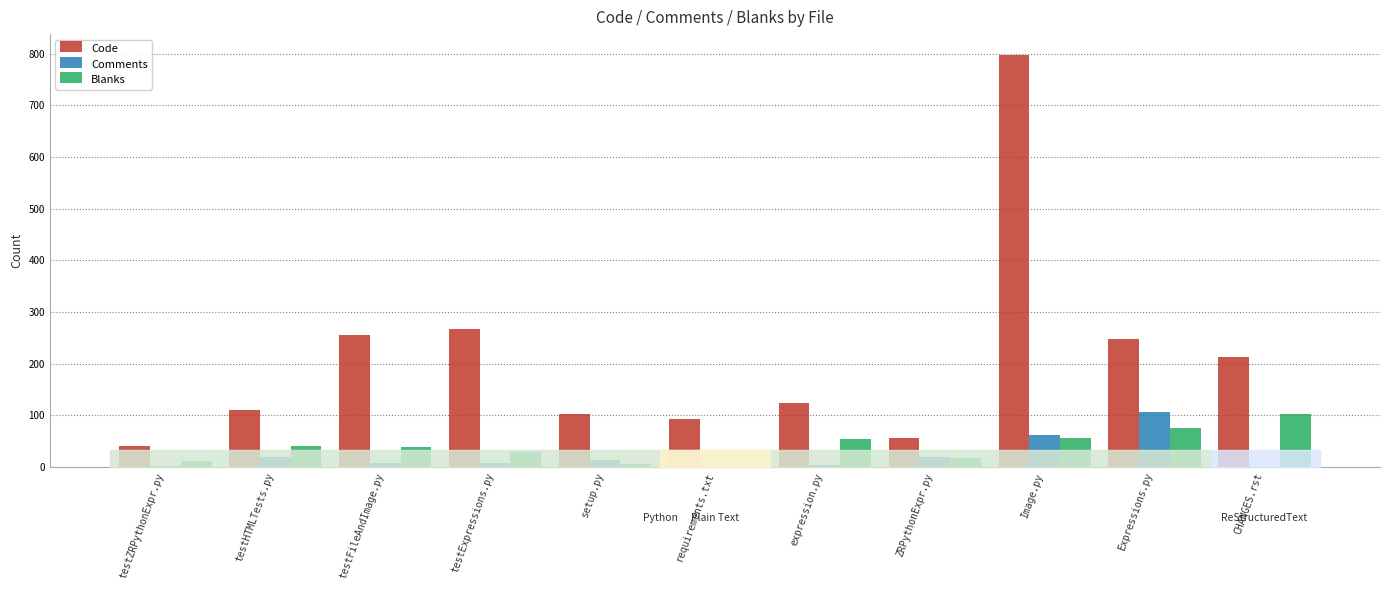

How many groups of bars are there?

11